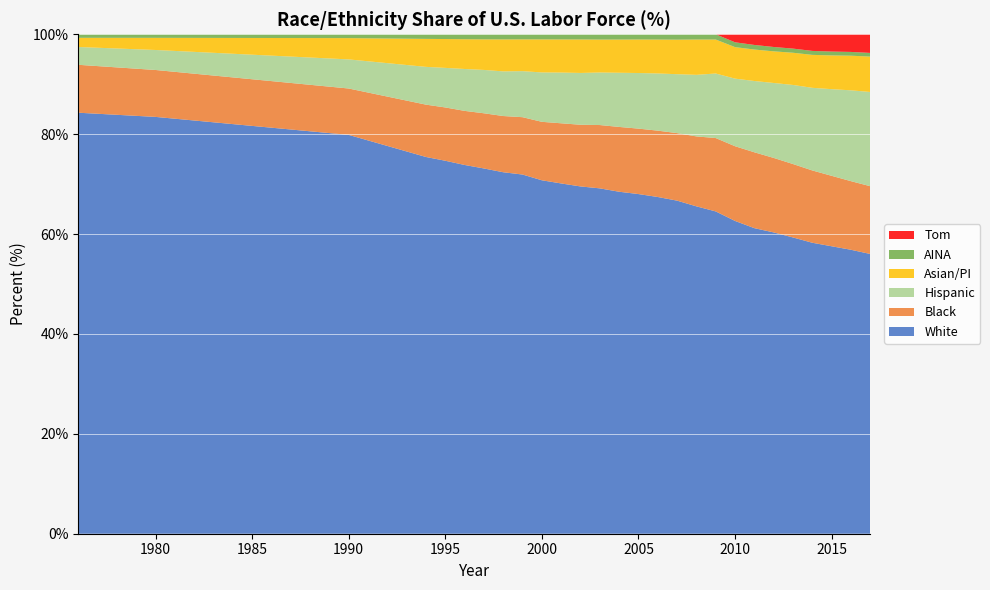

Reading left to right, list all the values displayed in this chart.

White: 84.3	83.5	79.9	75.4	74.7	73.8	73.1	72.4	71.9	70.8	70.1	69.5	69.1	68.5	68.0	67.4	66.7	65.5	64.5	62.6	61.2	60.3	59.3	58.3	57.6	56.9	56.0
Black: 9.6	9.4	9.3	10.5	10.7	10.8	11.0	11.3	11.5	11.7	12.0	12.4	12.7	13.0	13.1	13.3	13.5	14.0	14.7	15.0	15.2	14.9	14.7	14.5	14.1	13.7	13.6
Hispanic: 3.6	4.0	5.8	7.6	7.9	8.4	8.7	8.9	9.2	9.9	10.2	10.4	10.5	10.8	11.1	11.4	11.8	12.3	12.9	13.5	14.3	15.0	15.8	16.5	17.4	18.2	18.9
Asian/PI: 1.8	2.4	4.3	5.6	5.8	6.0	6.1	6.4	6.4	6.6	6.6	6.7	6.6	6.6	6.7	6.8	6.9	7.1	6.8	6.3	6.3	6.3	6.4	6.6	6.8	6.9	7.1
AINA: 0.7	0.7	0.8	0.9	1.0	1.0	1.0	1.0	1.0	1.0	1.0	1.0	1.1	1.1	1.0	1.1	1.1	1.0	1.0	1.0	0.9	0.9	0.8	0.8	0.8	0.8	0.7
Tom: 0.0	0.0	0.0	0.0	0.0	0.0	0.0	0.0	0.0	0.0	0.0	0.0	0.0	0.0	0.0	0.0	0.0	0.0	0.0	1.6	2.1	2.5	2.9	3.3	3.5	3.5	3.7